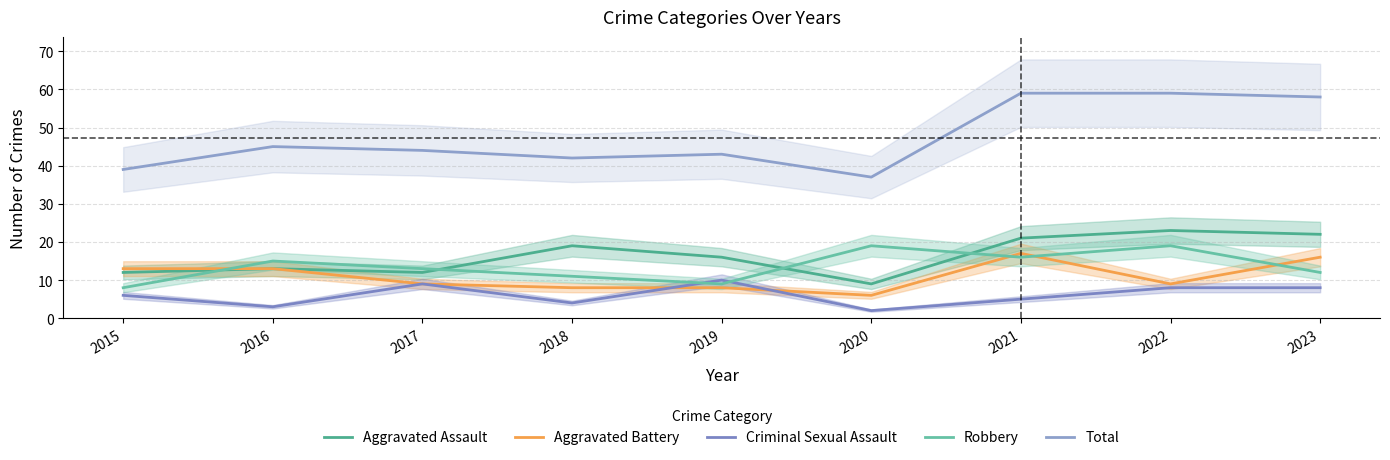

Reading left to right, transcribe all the data shown in this chart.

Aggravated Assault: 12	13	12	19	16	9	21	23	22
Aggravated Battery: 13	13	9	8	8	6	17	9	16
Criminal Sexual Assault: 6	3	9	4	10	2	5	8	8
Robbery: 8	15	13	11	9	19	16	19	12
Total: 39	45	44	42	43	37	59	59	58